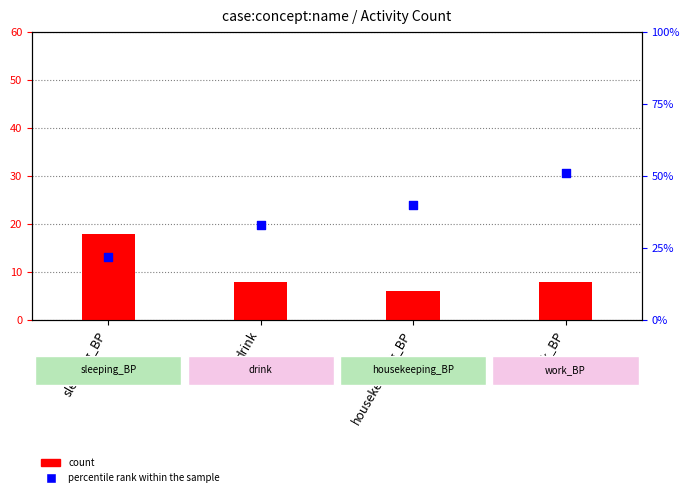

Is the value of count at sleeping_BP greater than the value of percentile rank within the sample at drink?

No